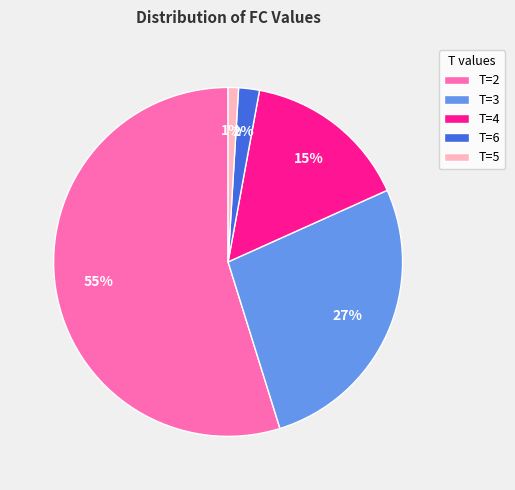

Is T=5 the majority of the pie?

No